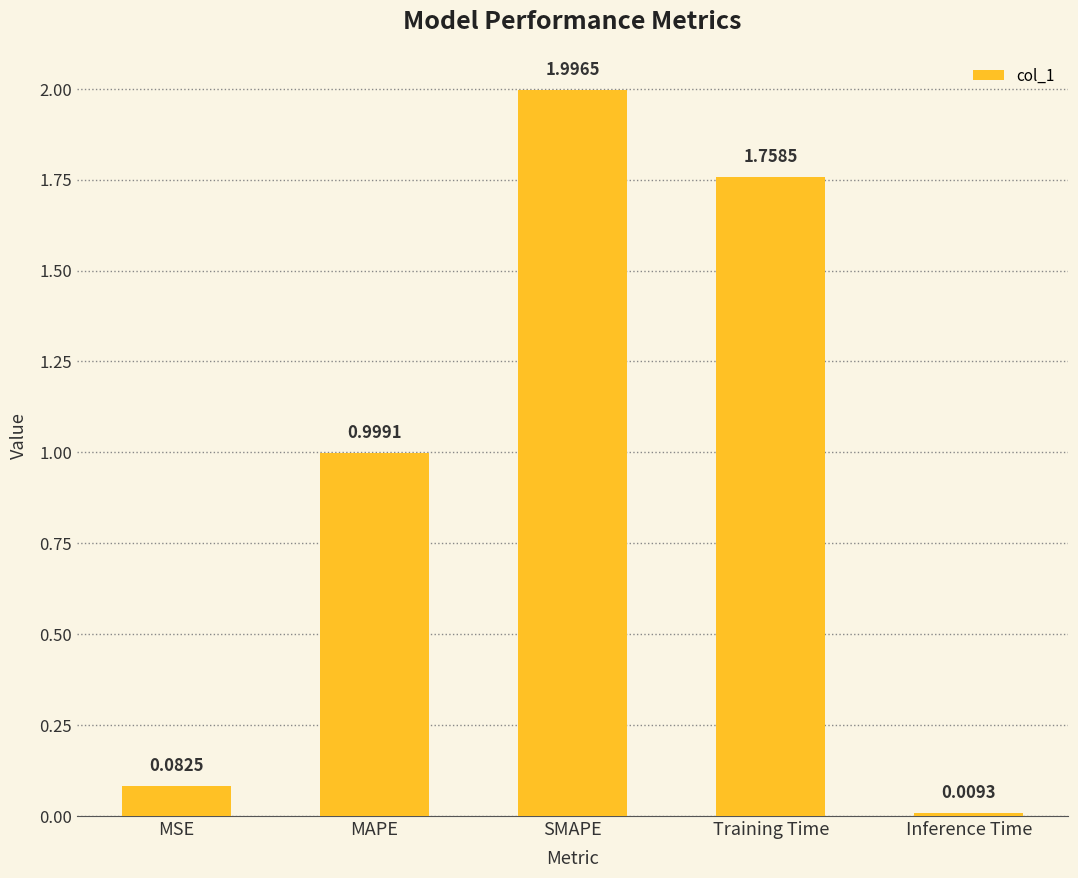

What is the label of the 1st bar from the left?

MSE